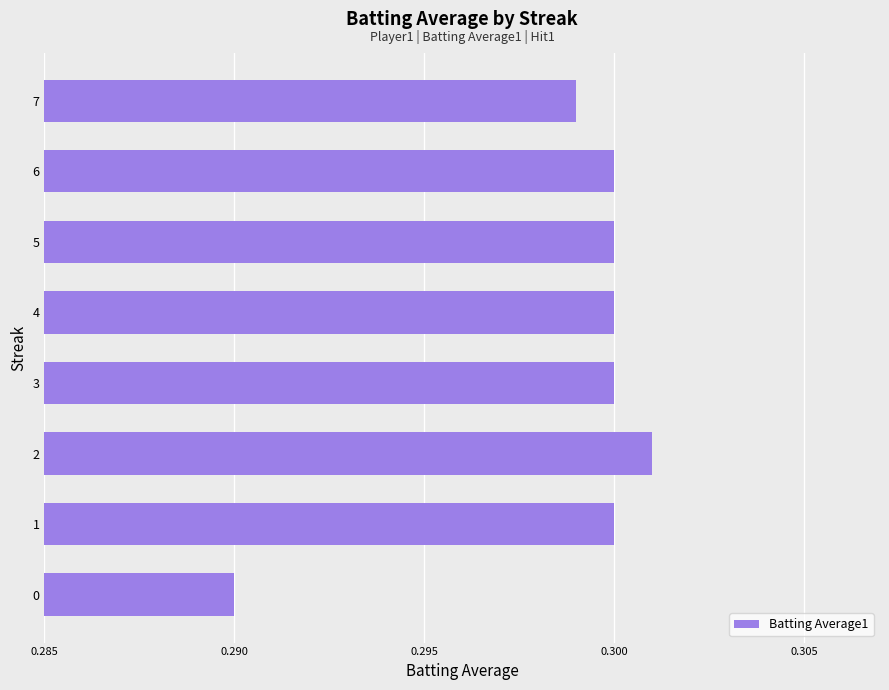

True or false: the data shows 0.4 at 7.

False